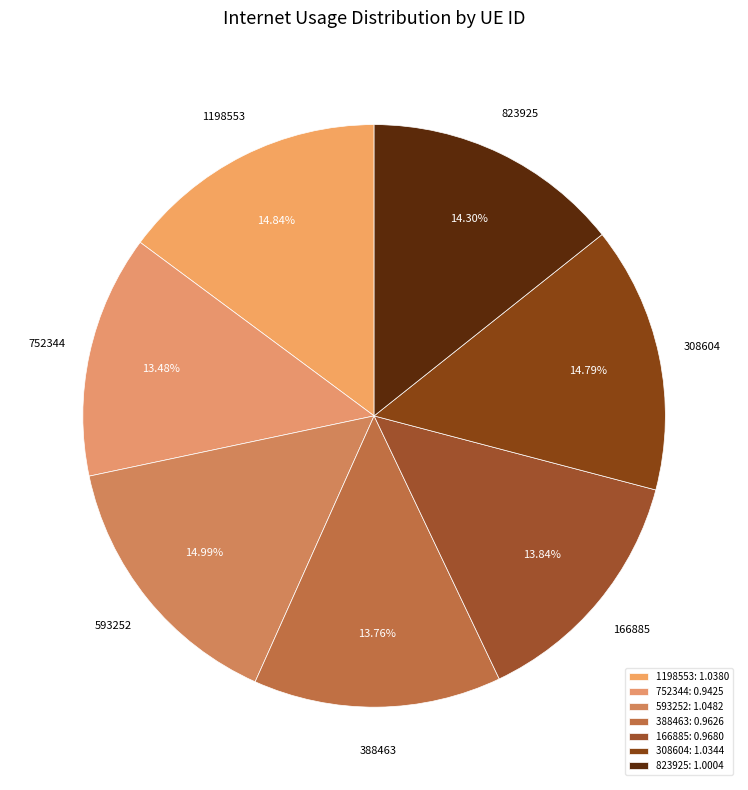

True or false: 308604 accounts for 30% of the total.

False